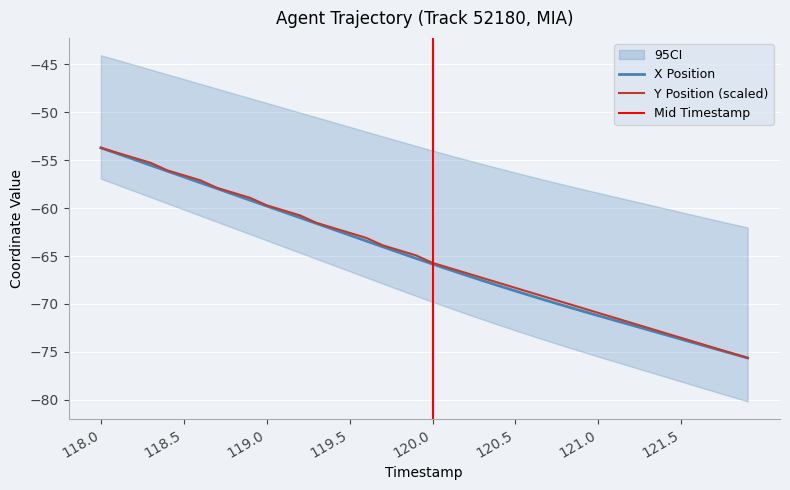

What is the difference between the maximum and minimum values in the Y series?

21.9